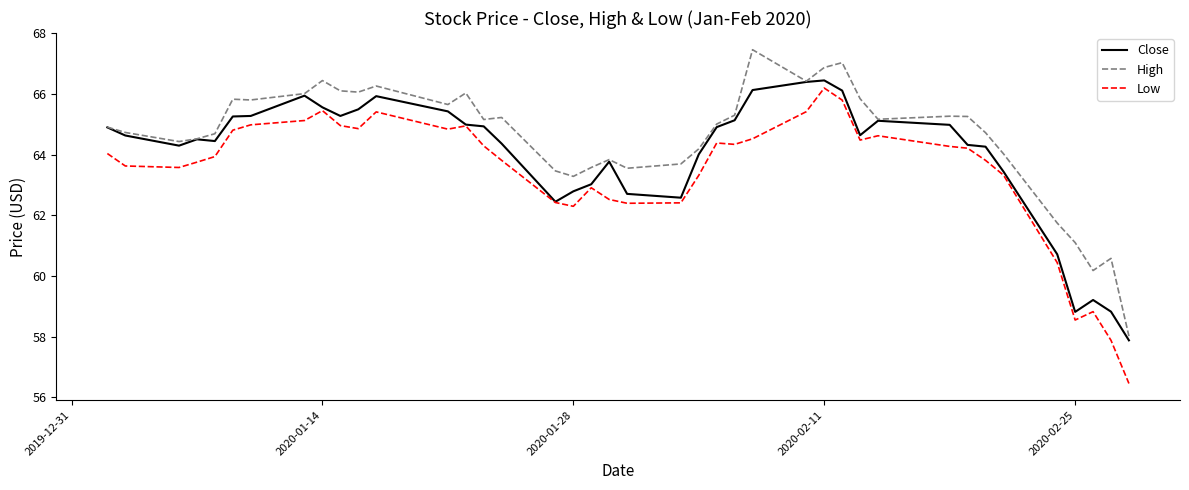

True or false: High and Low cross at least once.

False